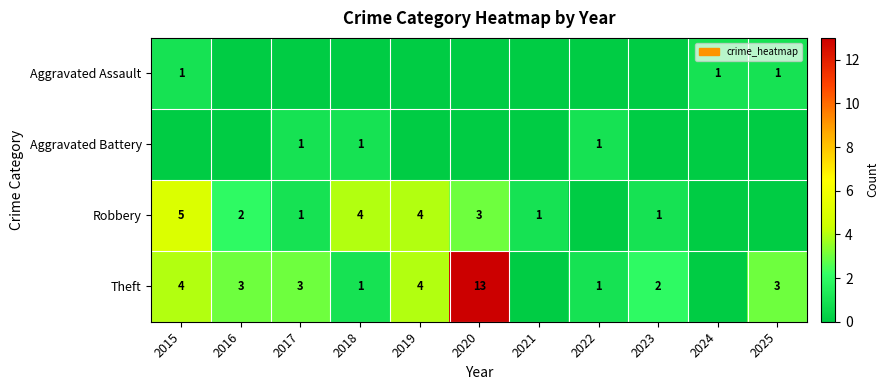

What is the sum of the Theft values at 2015 and 2023?

6